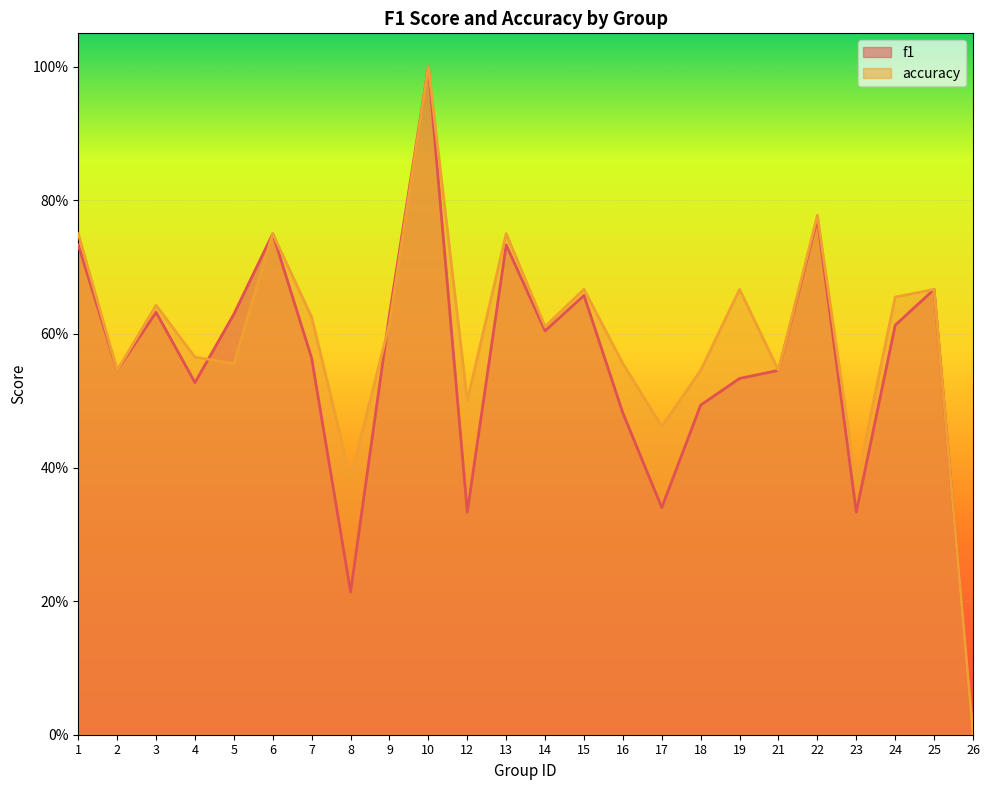

How many positive values does the f1 series have?

23